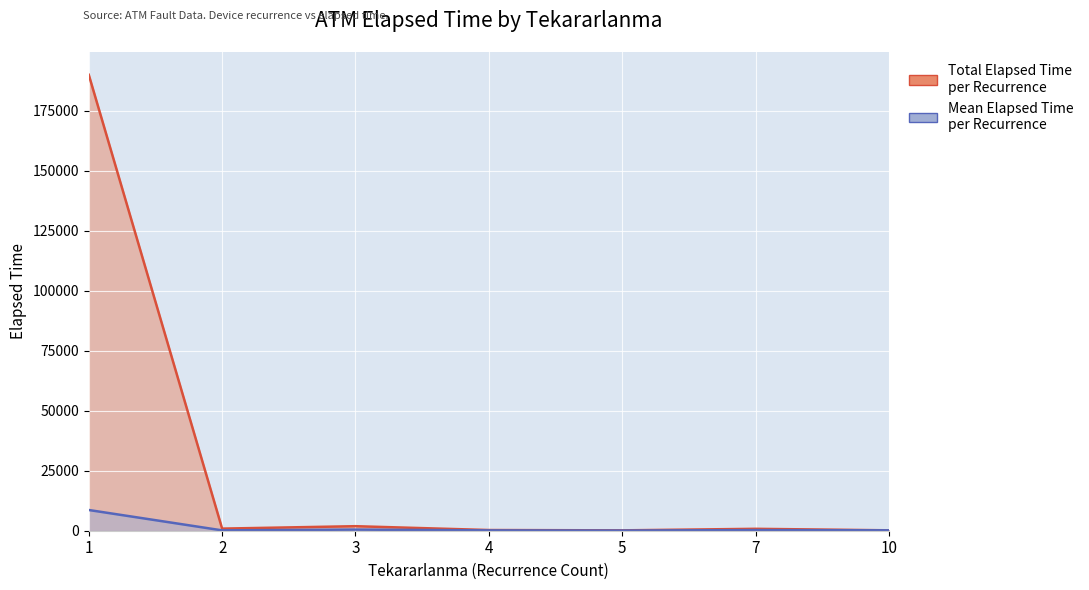

How many interior local peaks does the Mean Elapsed Time per Recurrence series have?

2